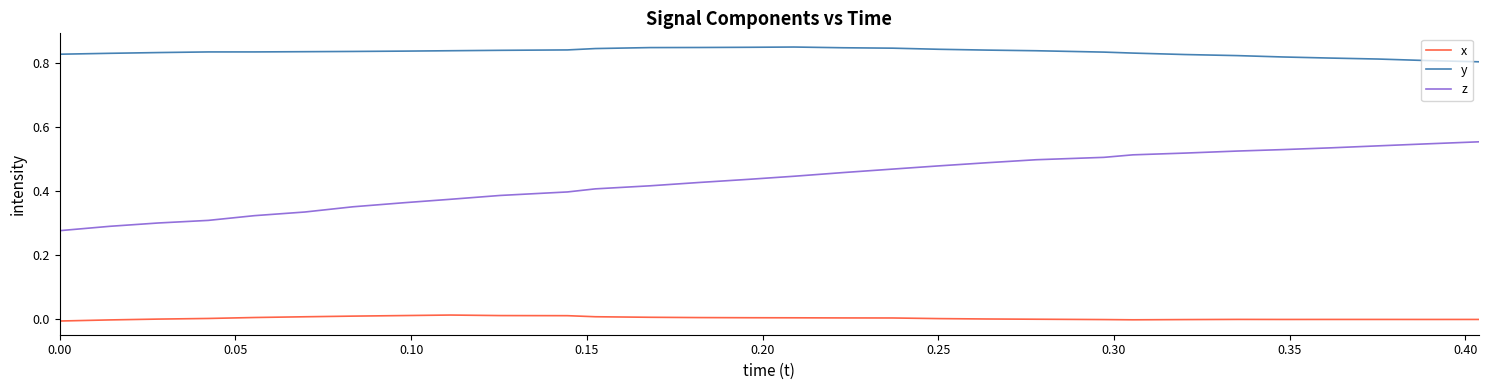

Which series has the largest total across all categories?

y